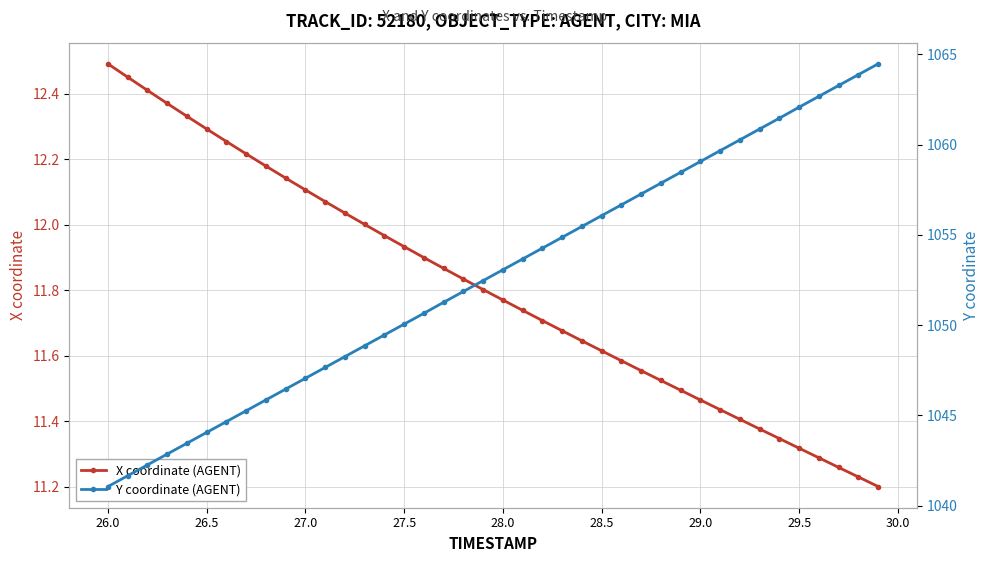

True or false: X coordinate (AGENT) has more than 0 interior local peaks.

False